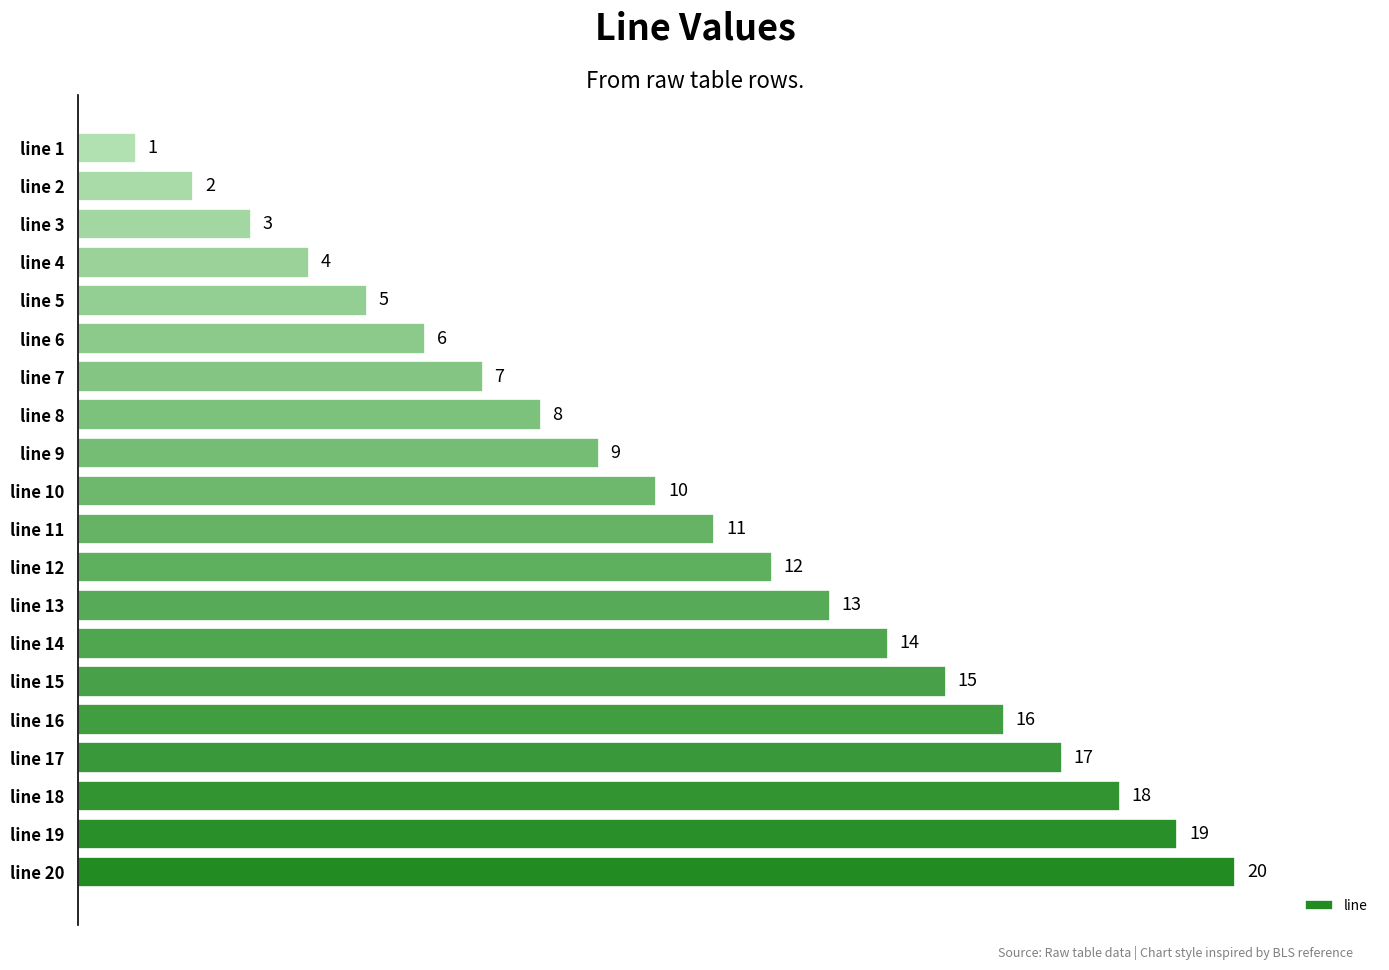

Which has a higher value, line 20 or line 18?

line 20